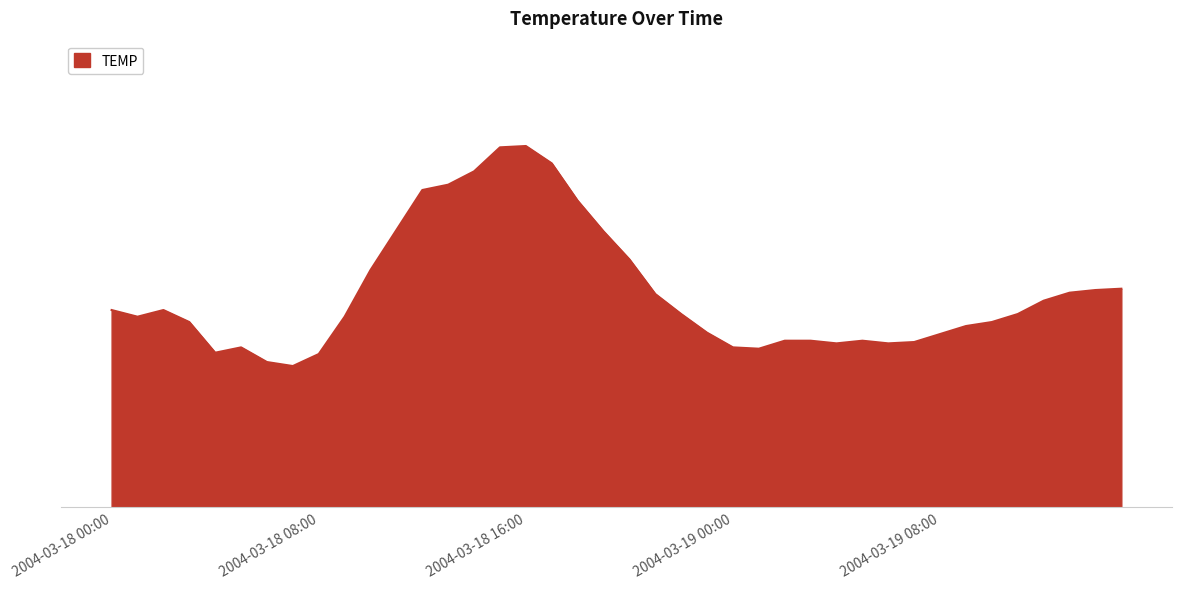

At which category does the data reach its first local peak?

2004-03-18 02:00